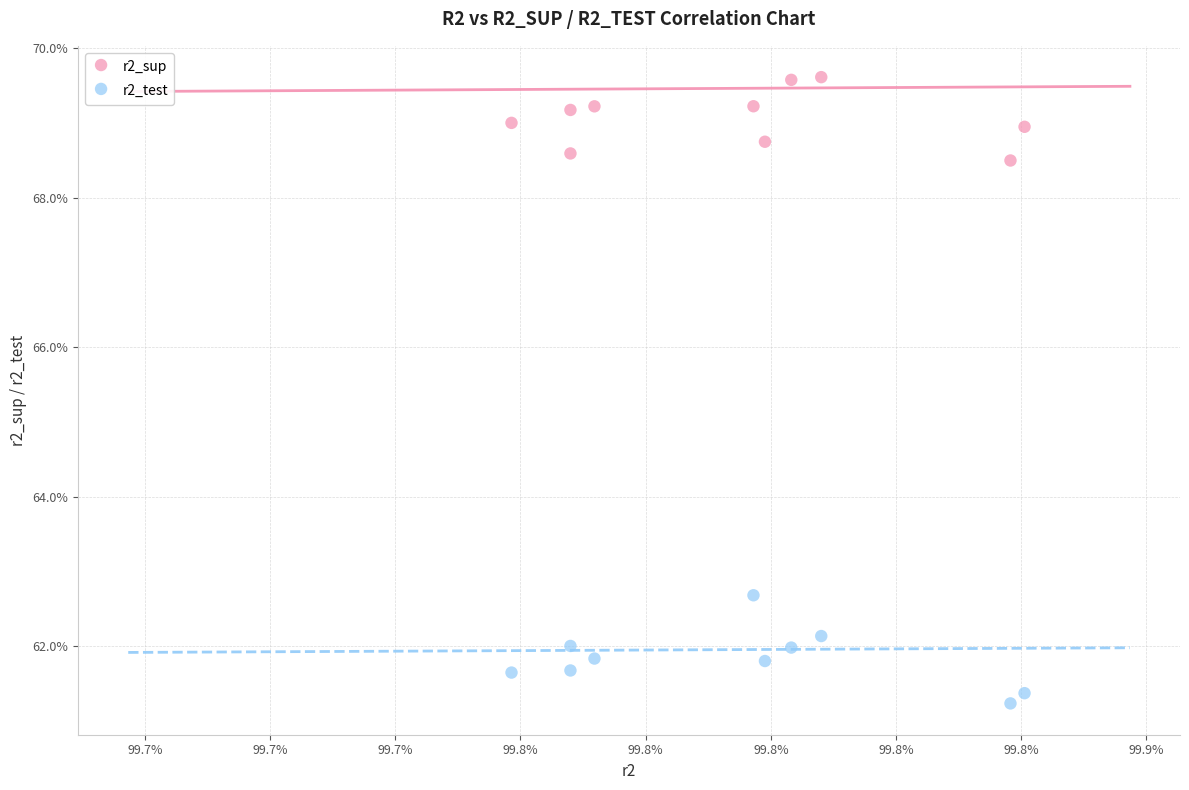

What are all the series names shown in the legend?

r2_sup, r2_test